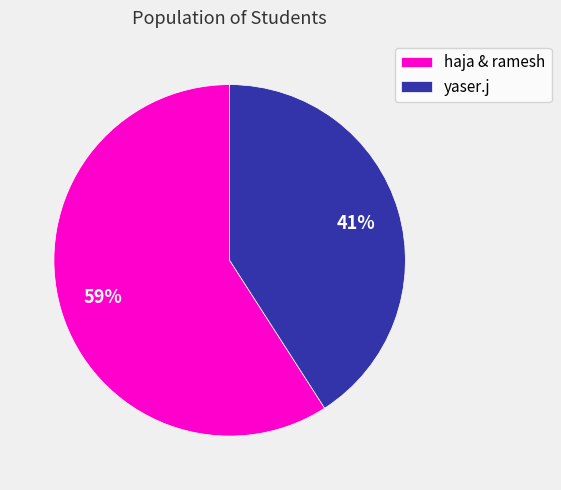

Combined, do haja & ramesh and yaser.j account for over 50%?

Yes